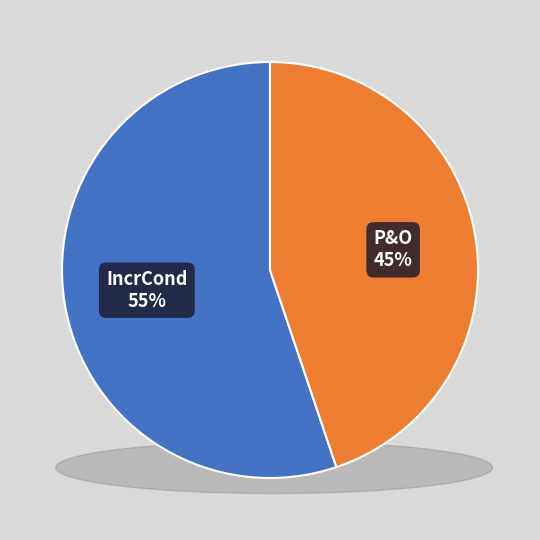

Between IncrCond and P&O, which is larger?

IncrCond